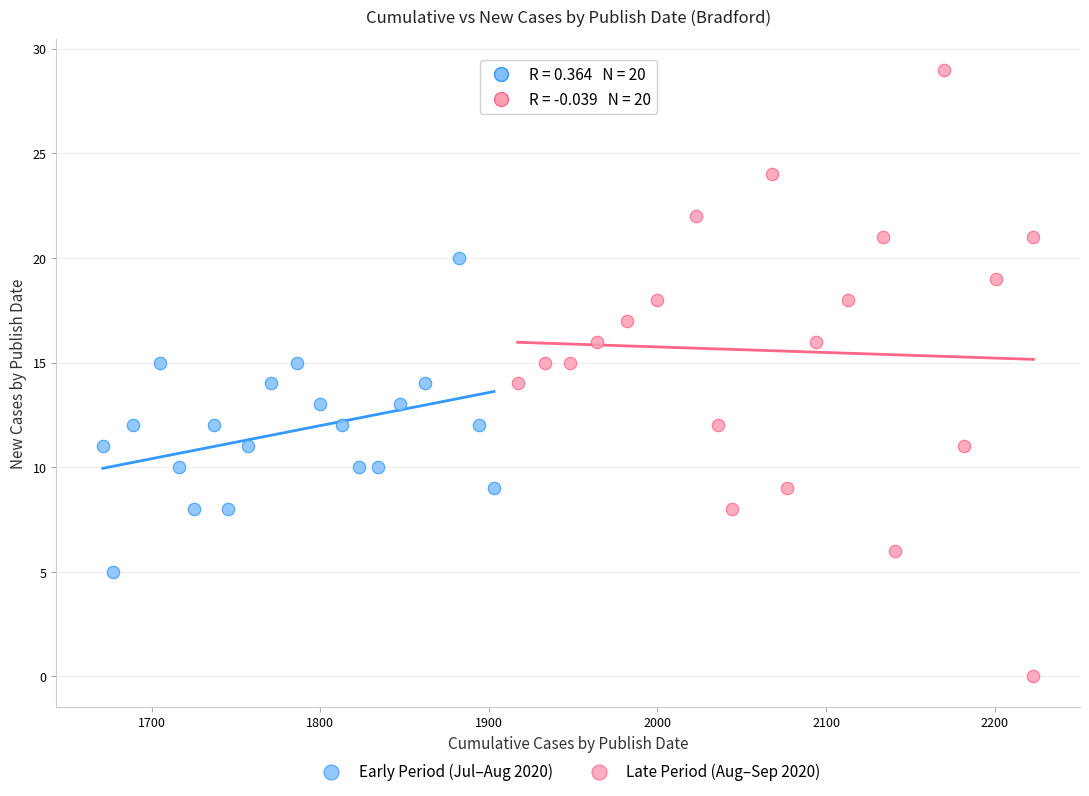

Which series reaches the minimum Y coordinate?

Late Period (Aug–Sep 2020)